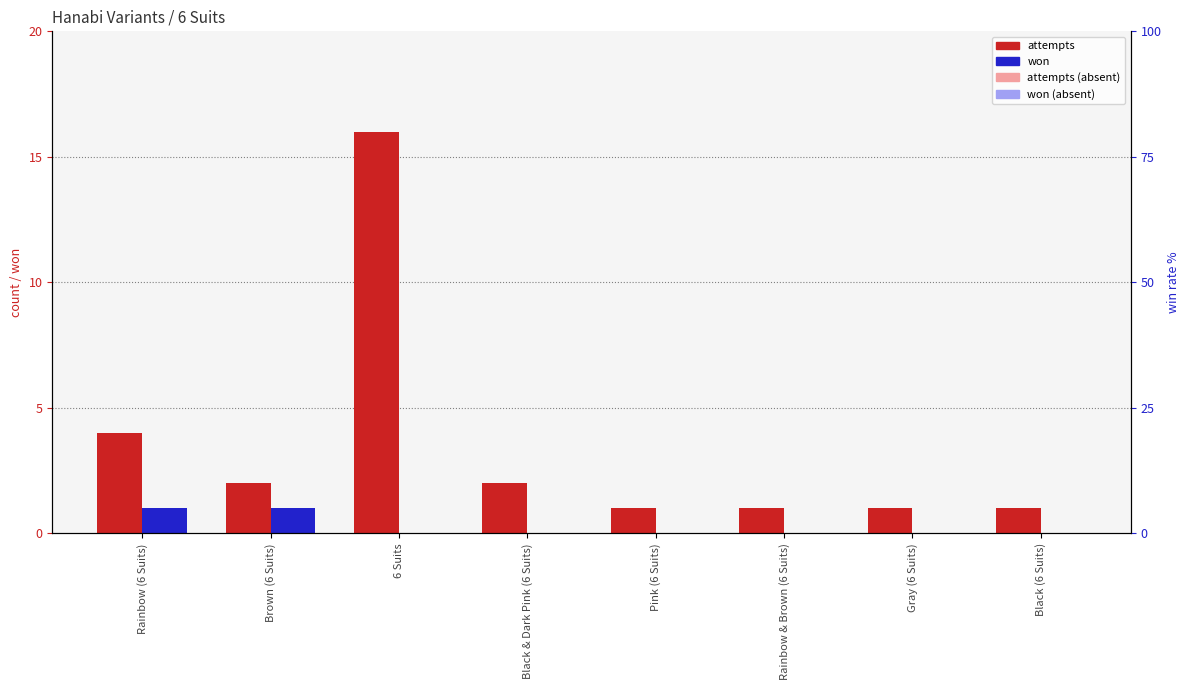

Where does the attempts series first go above 2?

Rainbow (6 Suits)